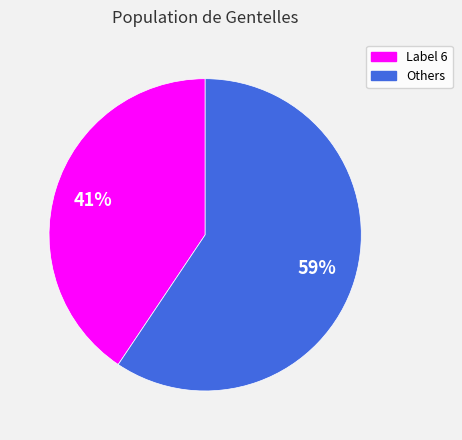

Is there a majority slice in this chart?

Yes